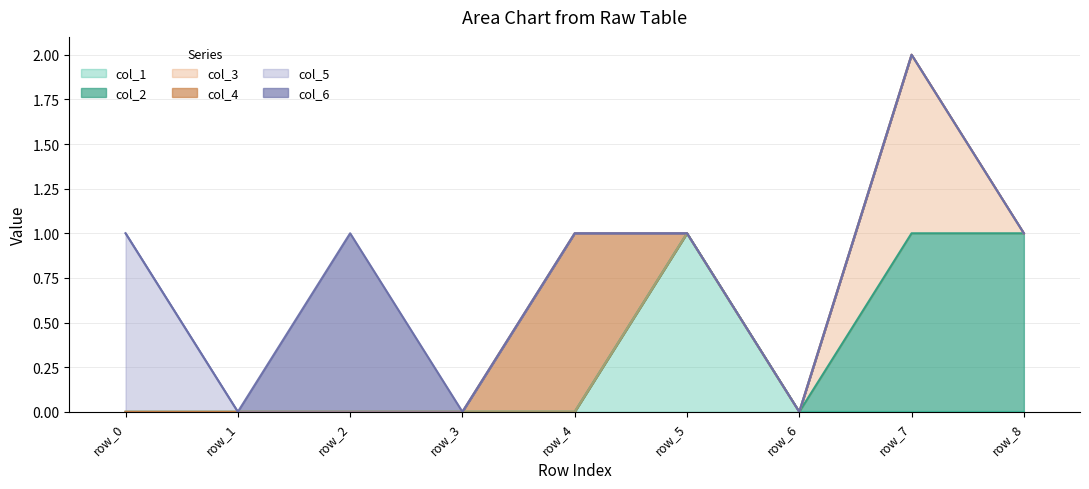

What are all the series names shown in the legend?

col_1, col_2, col_3, col_4, col_5, col_6